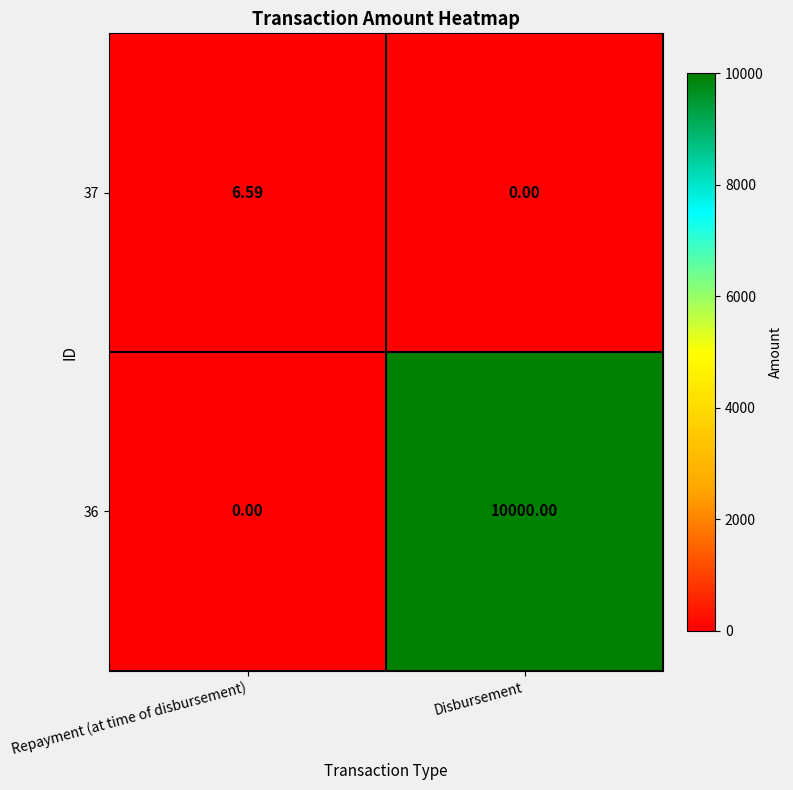

At which category is the sum across all series the highest?

Disbursement